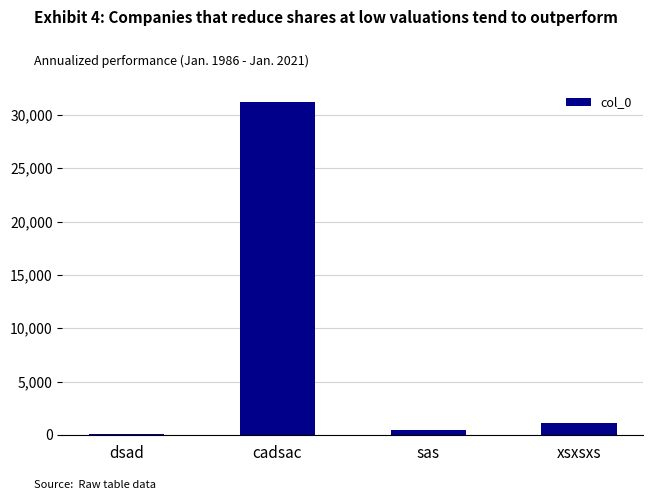

What is the value of the 4th bar from the left?

1111